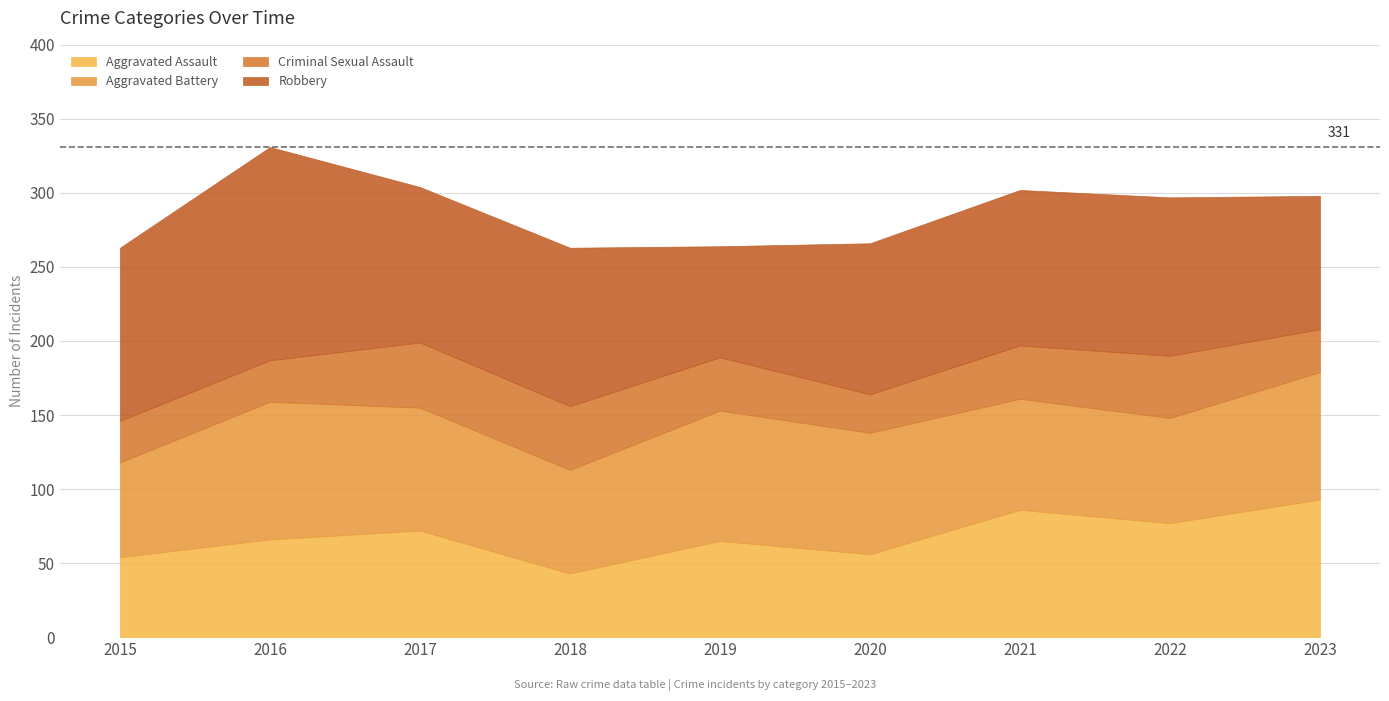

The value of Robbery at 2021 is 34. True or false?

False